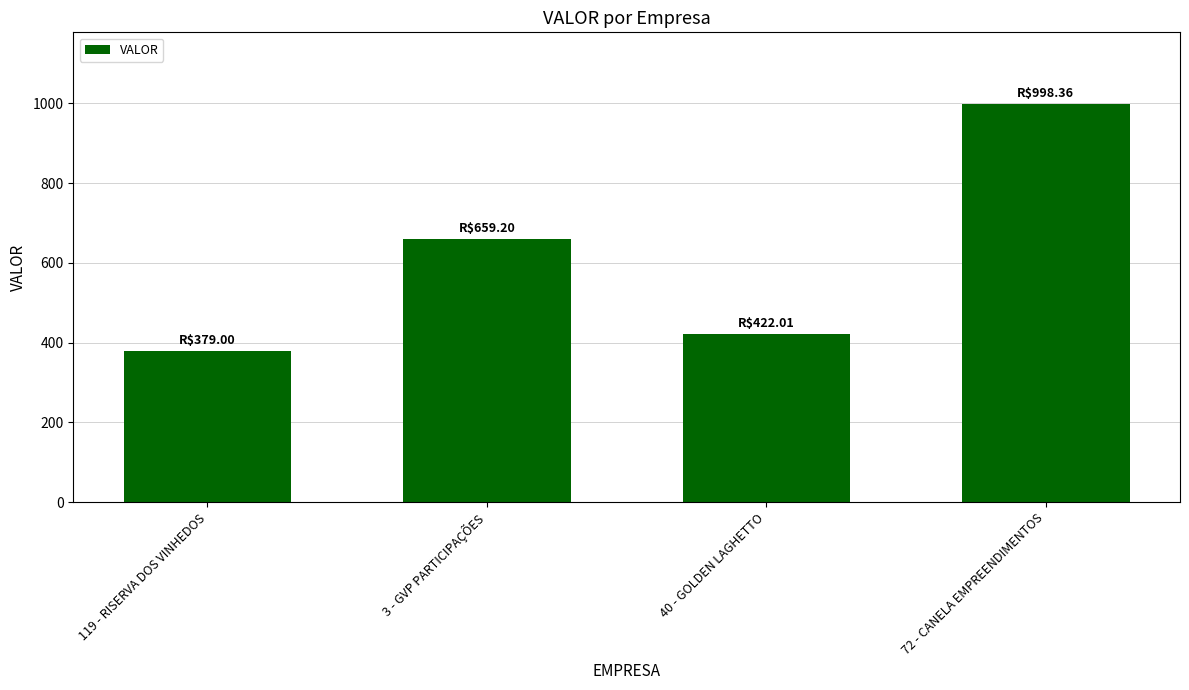

What is the smallest value displayed?

379.0